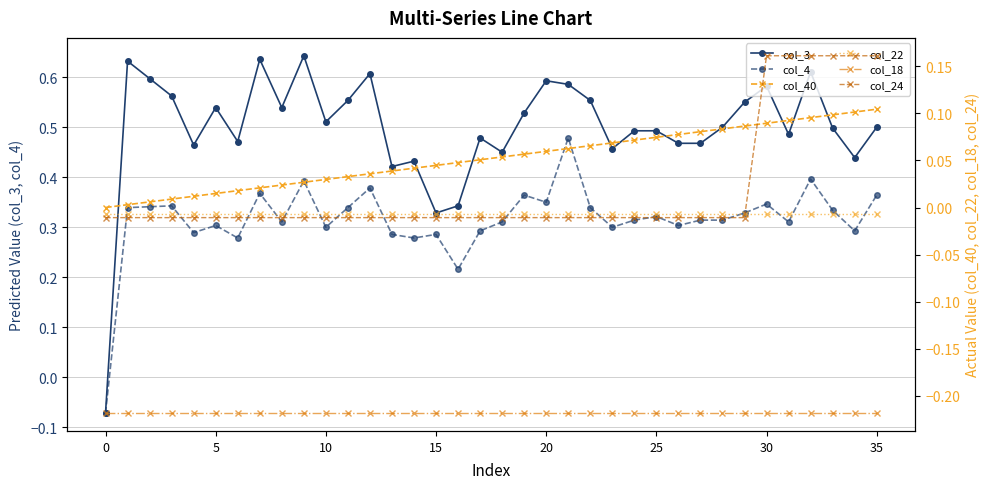

The value of col_22 at 21 is -0.0. True or false?

True